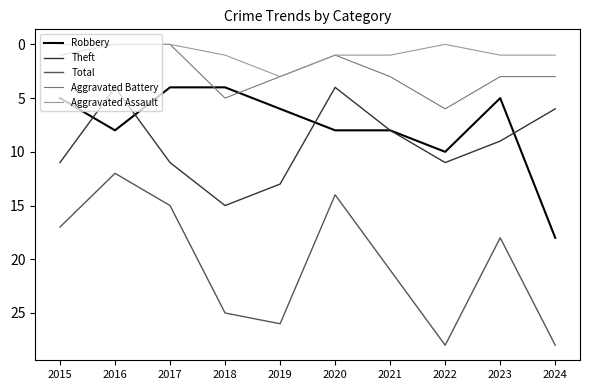

What is the spread (max minus min) of values at 2016?

12